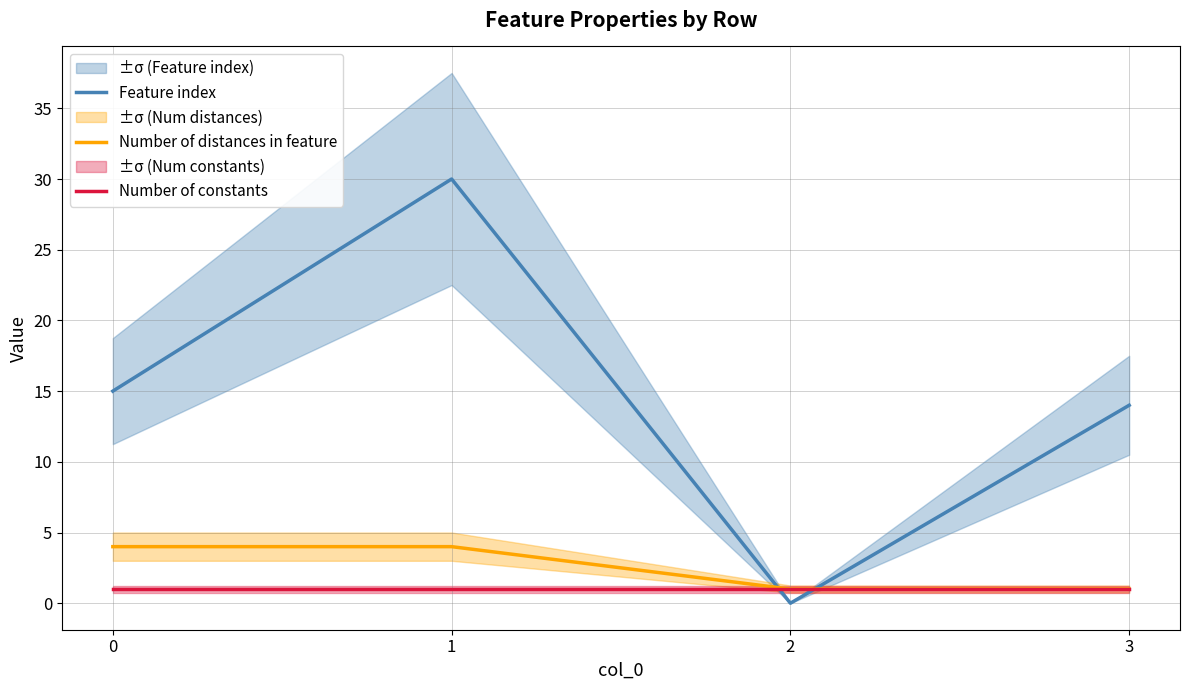

Which series ends up on top after the final intersection of Number of constants and Feature index?

Feature index